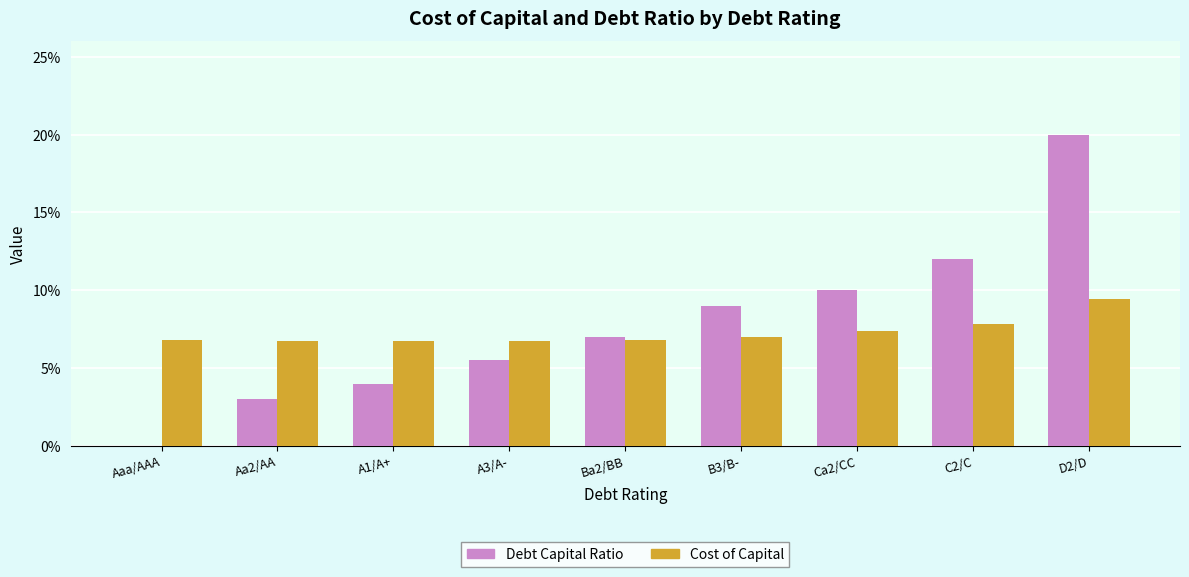

Is it true that Debt Capital Ratio equals 0.1 at Ba2/BB?

True